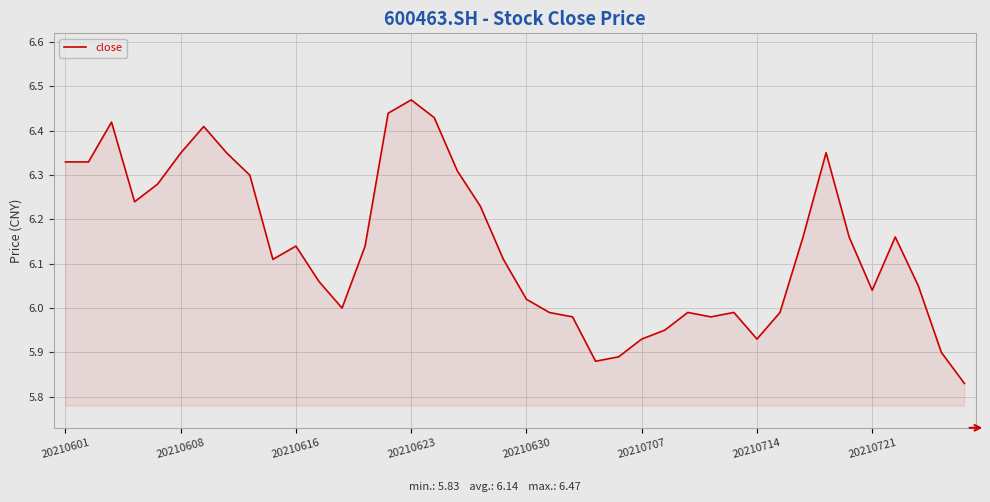

What is the difference between the maximum and minimum values?

0.6